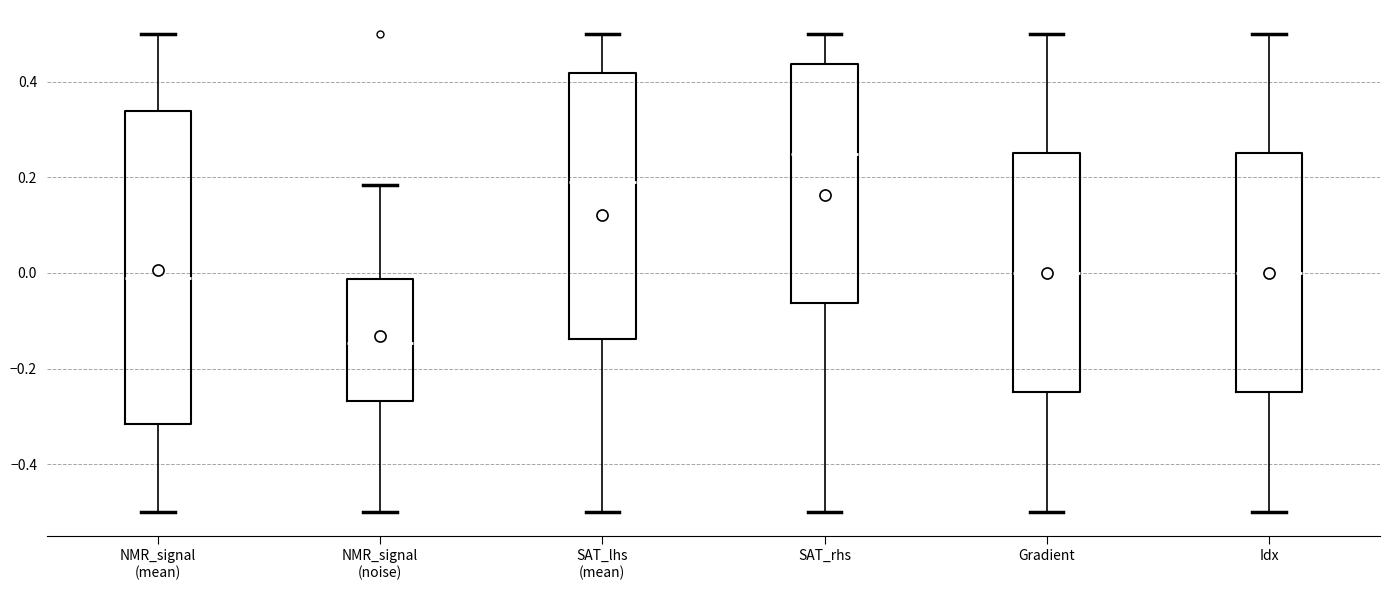

Where does the lower whisker of the box for Gradient end on the y-axis? The values are not printed on the chart, so give them approximately, as read against the axis.

-0.50